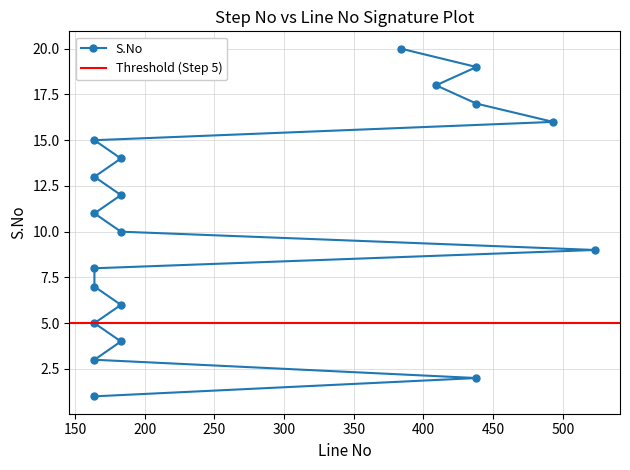

Reading left to right, what are all the values shown in this chart?

164=1	438=2	164=3	183=4	164=5	183=6	164=7	164=8	523=9	183=10	164=11	183=12	164=13	183=14	164=15	493=16	438=17	409=18	438=19	384=20